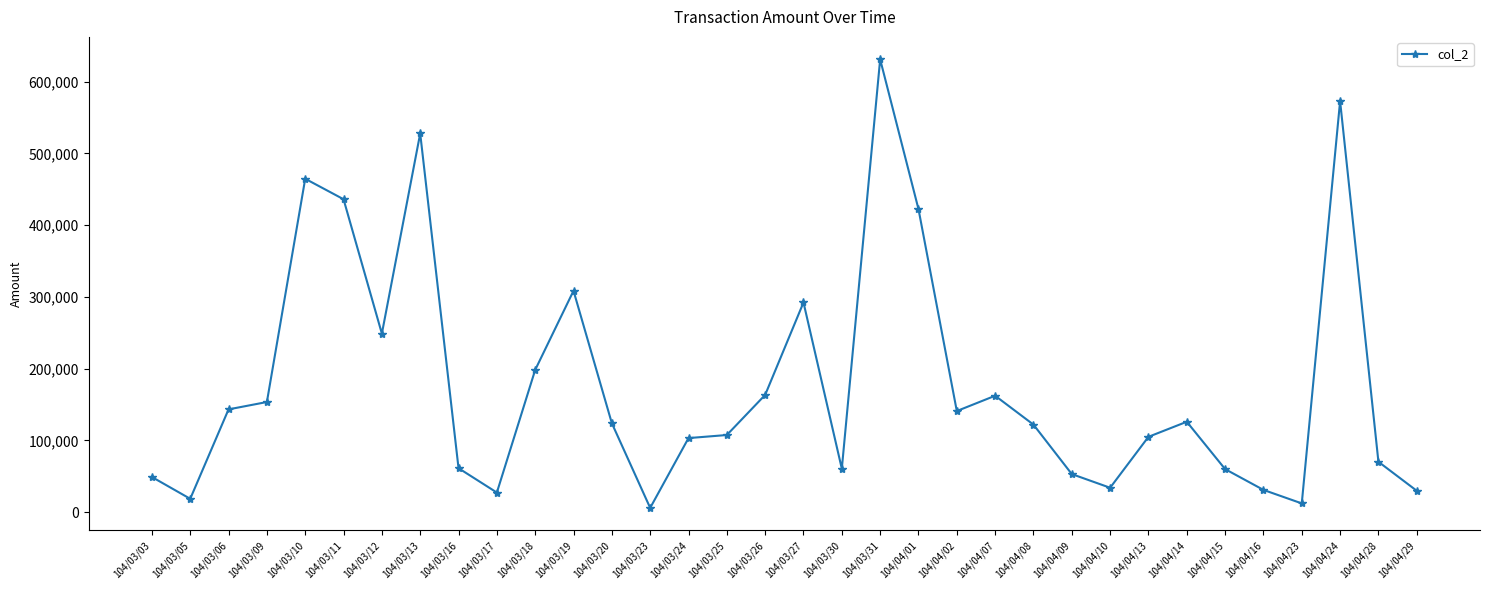

Count the number of categories in the chart.

34